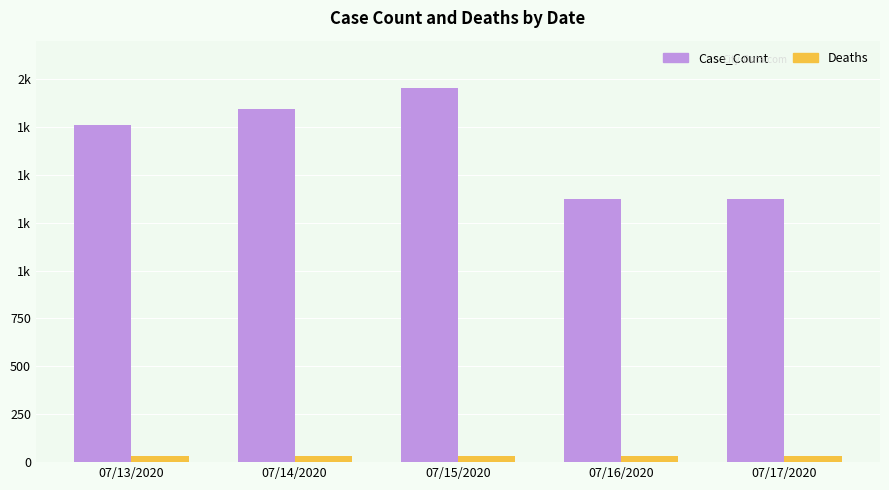

What is the total value across all series at 07/13/2020?

1792